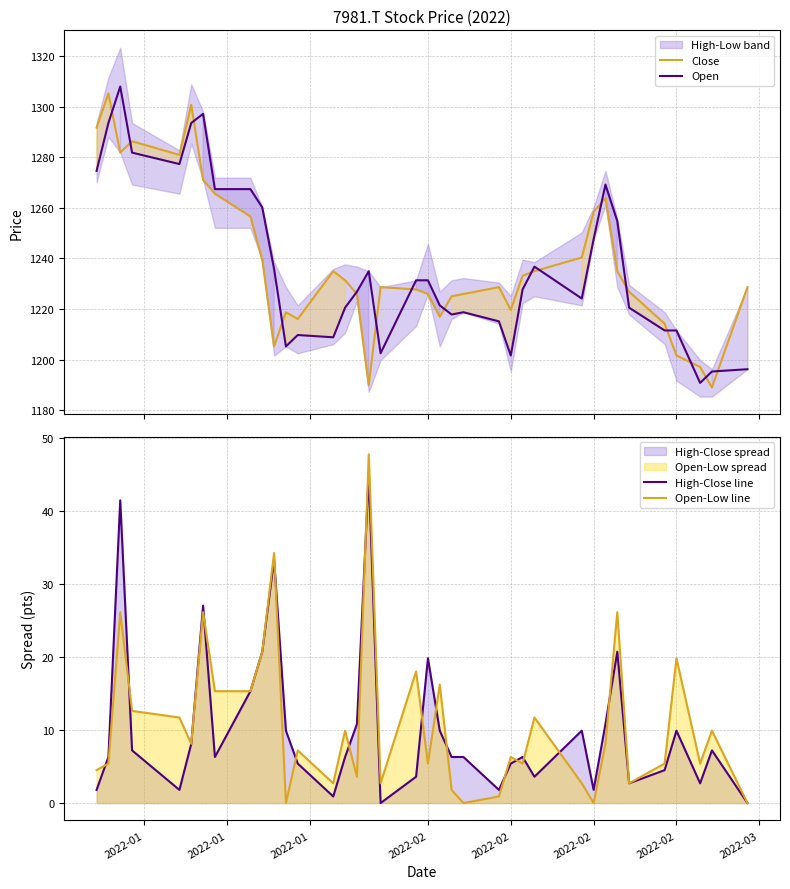

In Open-Low line, how many points are lower than both neighbors (excluding endpoints)?

12